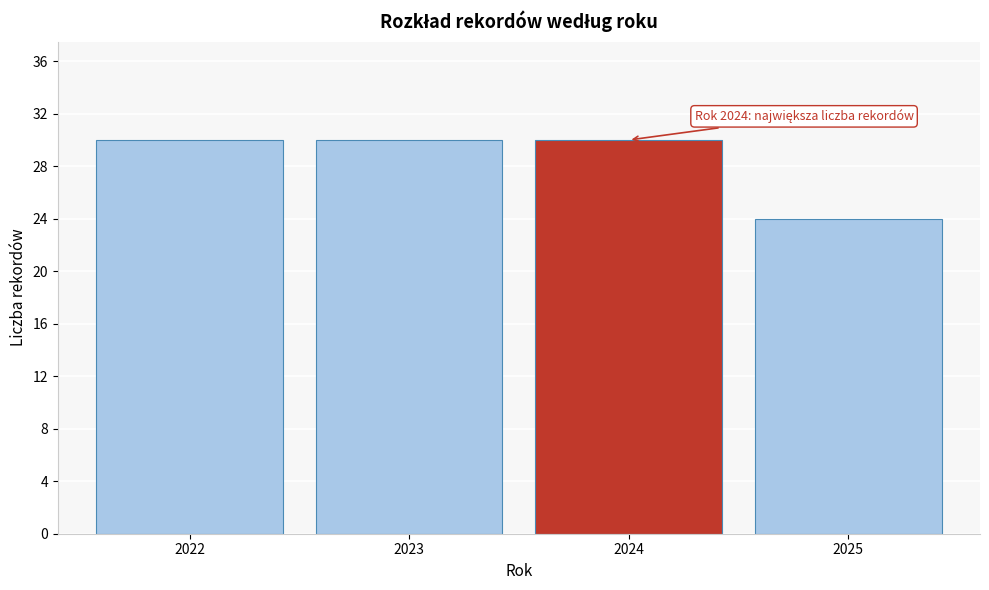

Reading left to right, transcribe all the data shown in this chart.

2022=30	2023=30	2024=30	2025=24